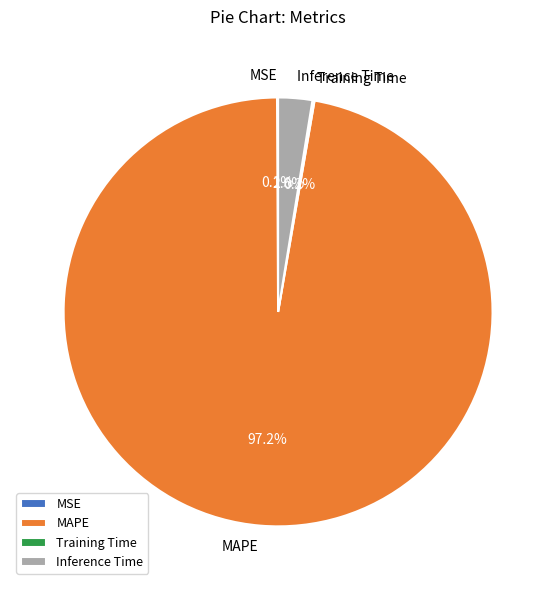

Do MAPE and Inference Time together represent more than half of the pie?

Yes